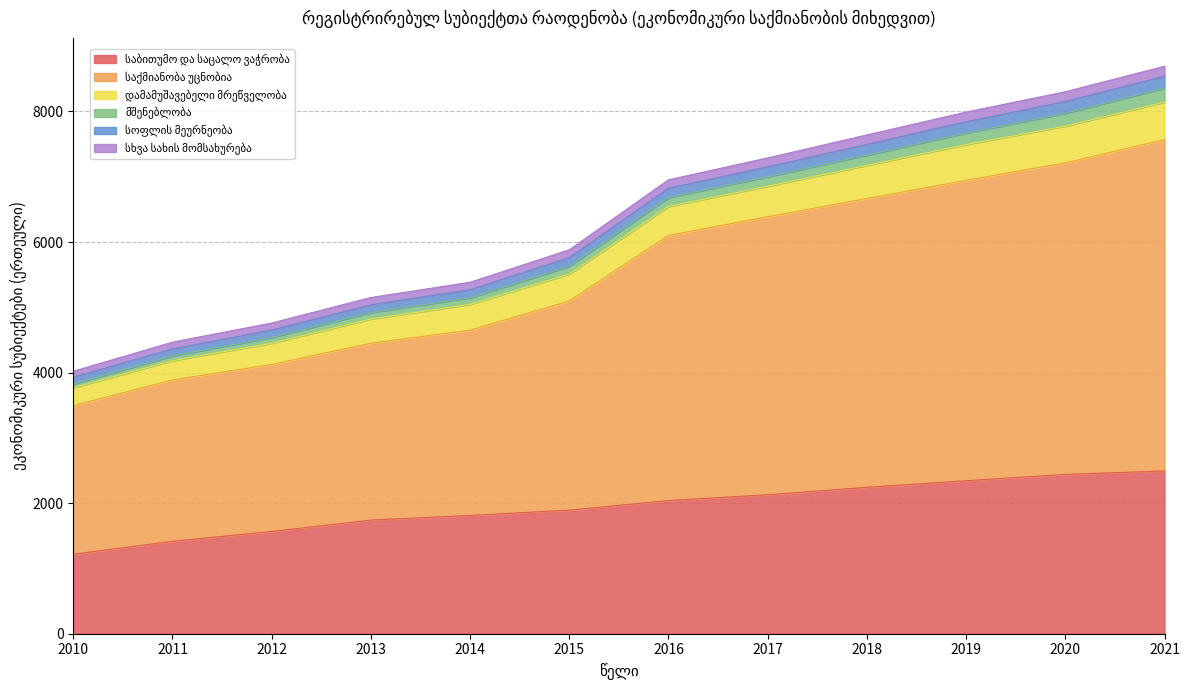

Is it true that საქმიანობა უცნობია equals 11450 at 2020?

False